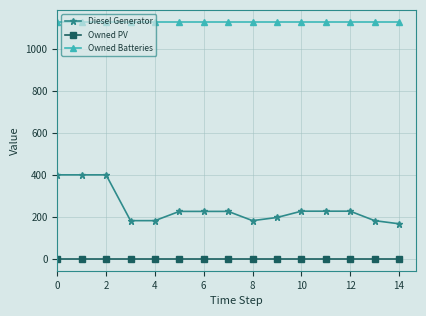

Rank the series by their maximum value, from lowest to highest.

Owned PV, Diesel Generator, Owned Batteries